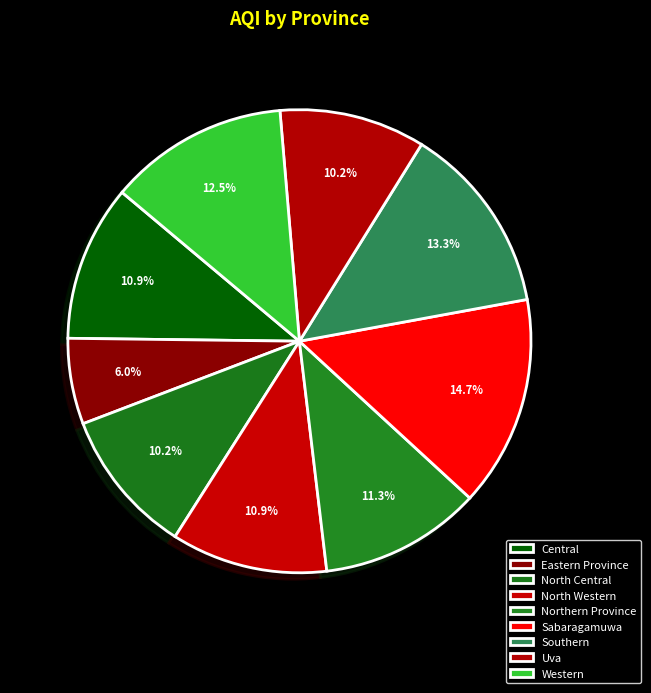

Approximately how many times larger is the value at Northern Province compared to North Western?

1.0